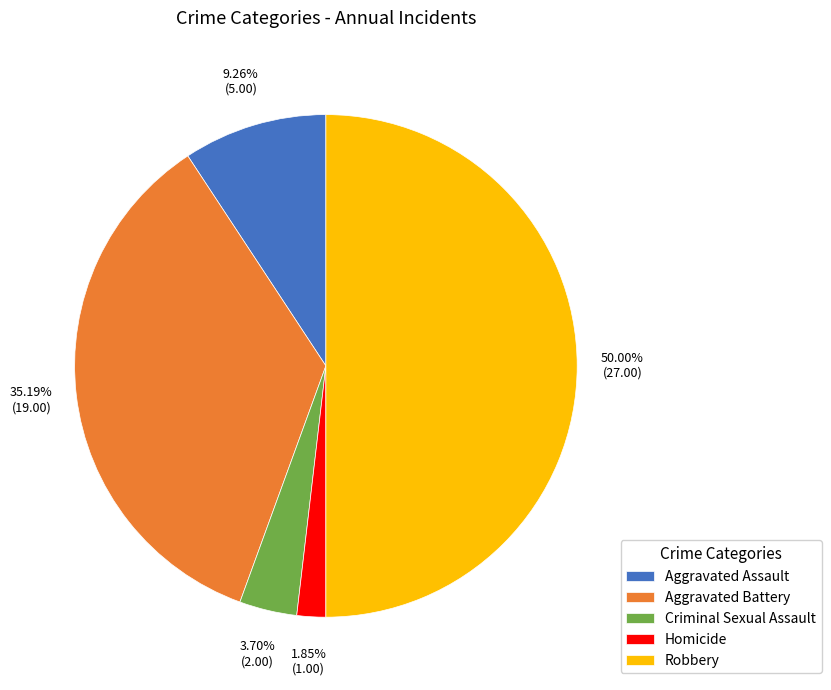

What percentage is the Aggravated Battery slice, to the nearest percent?

35%